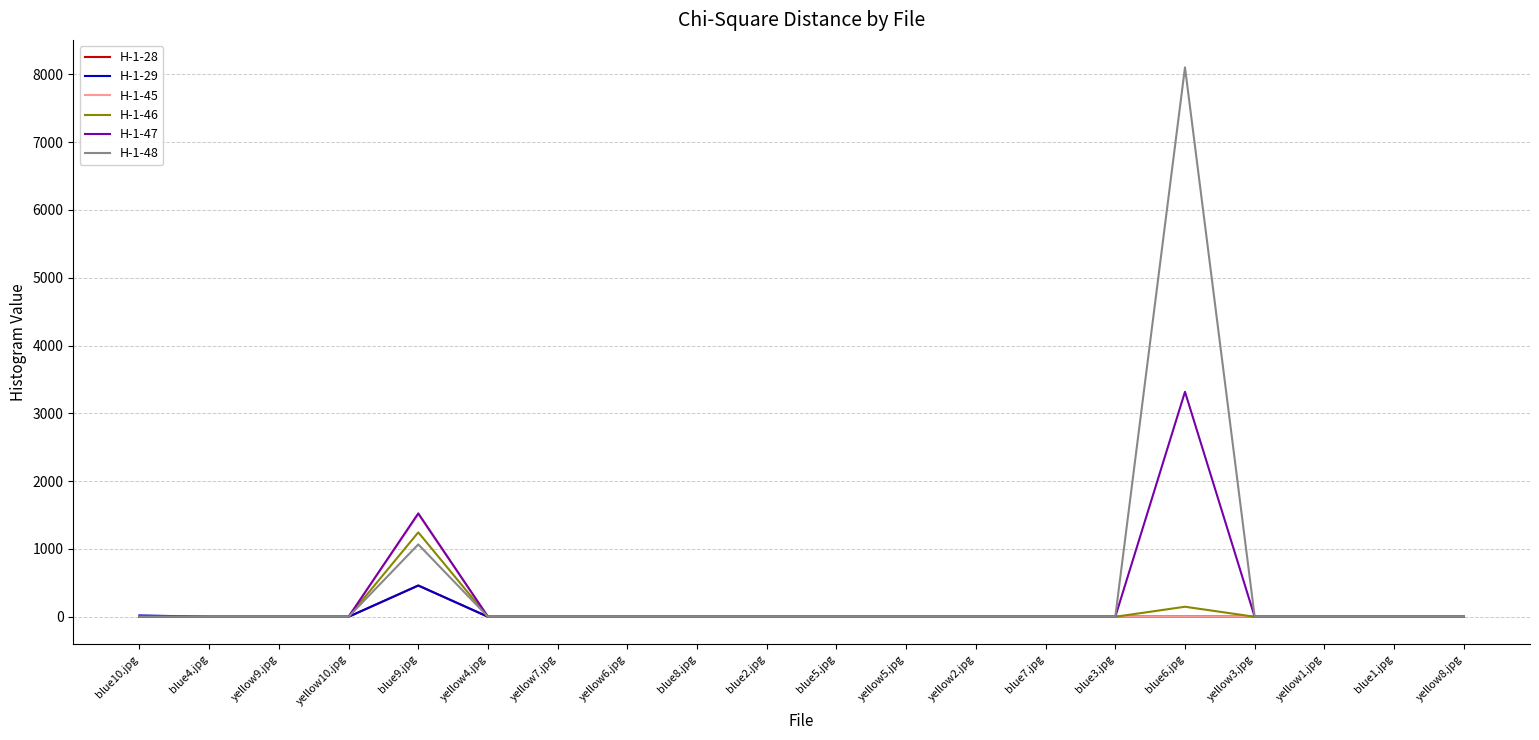

What position from the right is blue2.jpg?

11